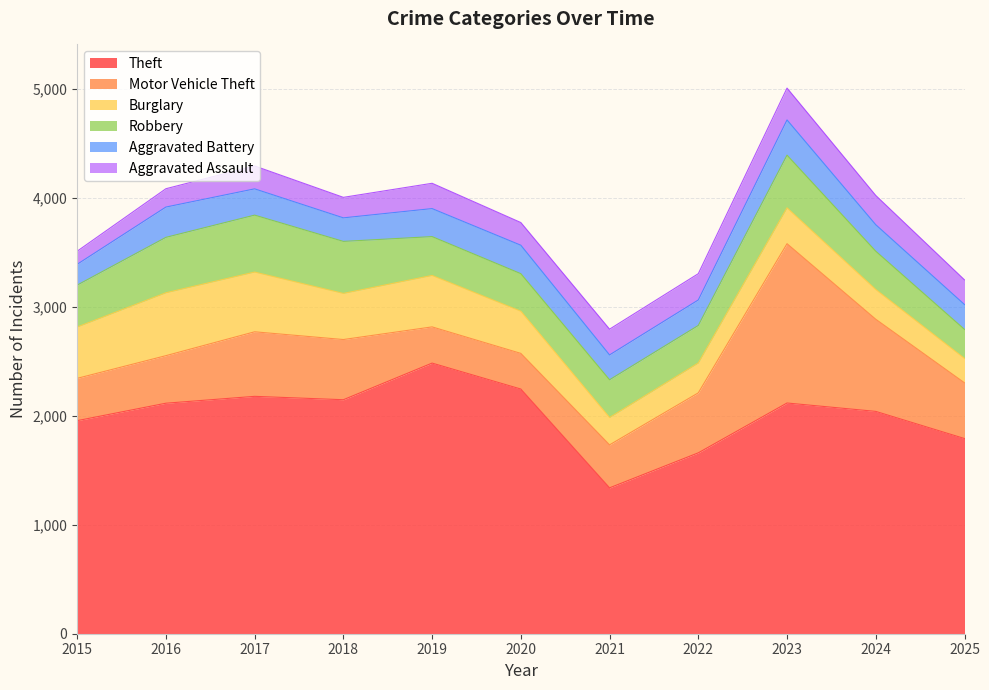

Reading right to left, extract all data points from this chart.

Theft: 1790	2039	2116	1659	1338	2244	2482	2146	2177	2114	1954
Motor Vehicle Theft: 511	845	1461	550	394	327	332	552	592	436	388
Burglary: 224	273	329	274	251	387	472	423	548	577	471
Robbery: 266	351	483	344	346	344	356	477	522	508	384
Aggravated Battery: 228	243	323	234	228	261	257	216	241	278	191
Aggravated Assault: 226	268	292	241	236	208	232	188	210	168	120